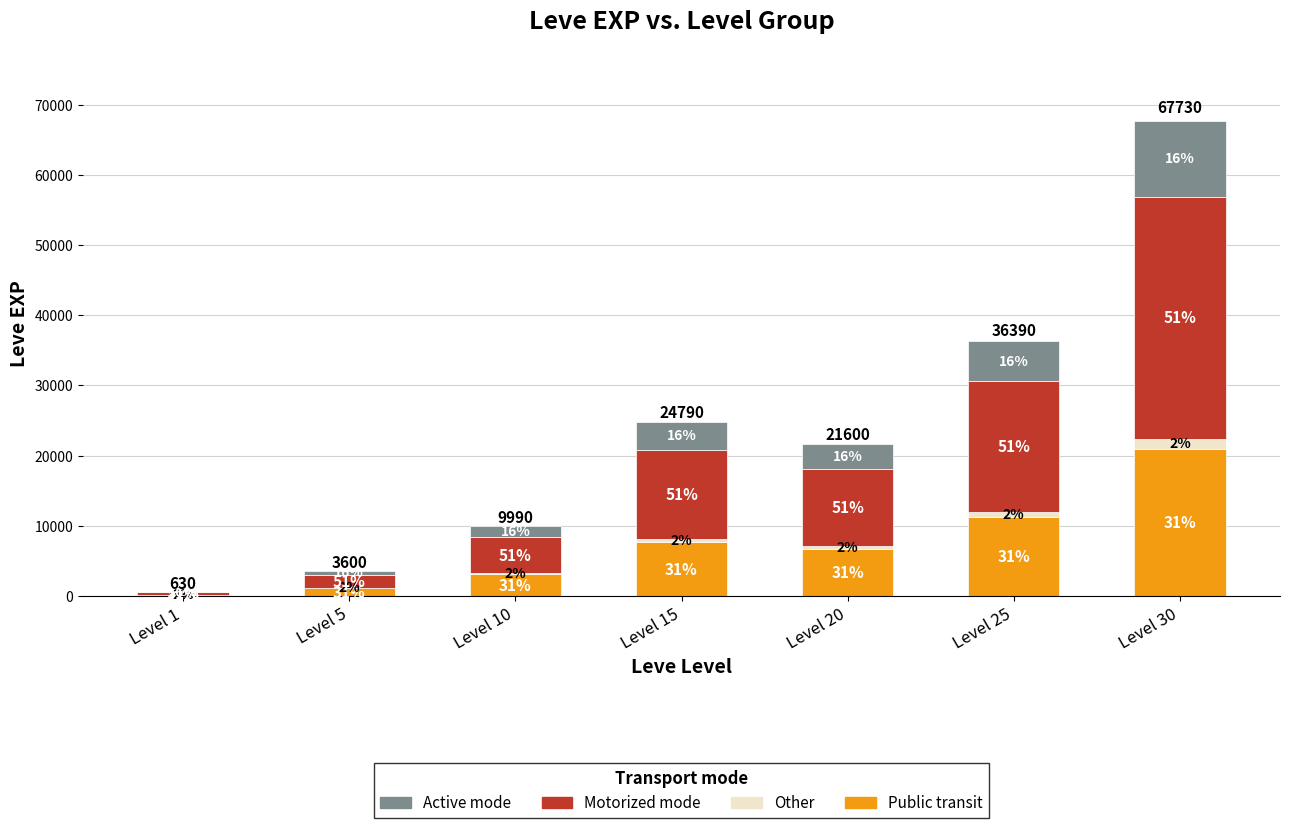

What is the value of the Active mode bar at the 5th from the left?

3456.0